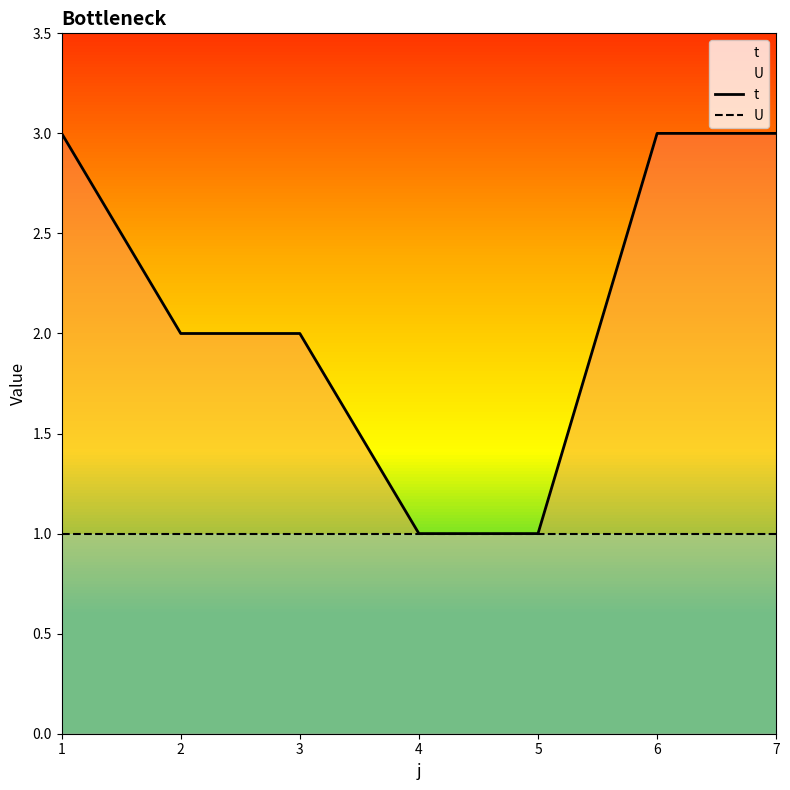

What is the total value across all series at 6?

4